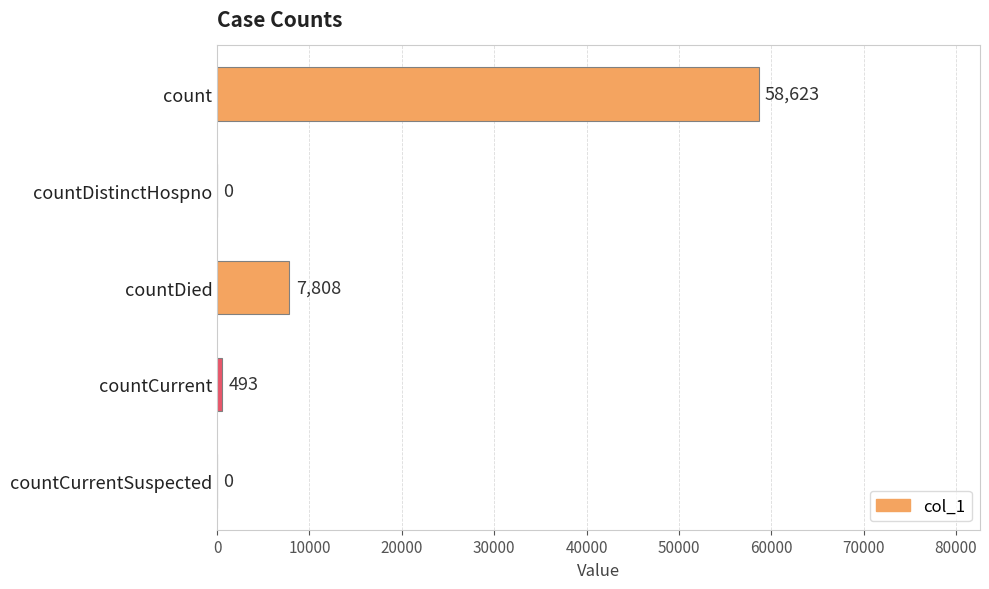

What is the average value?

13385